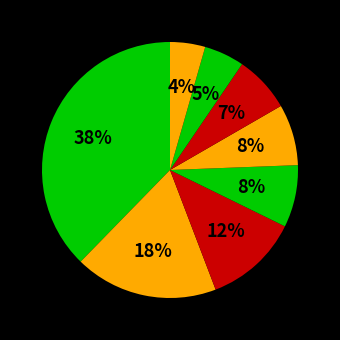

Does any single category account for the majority?

No